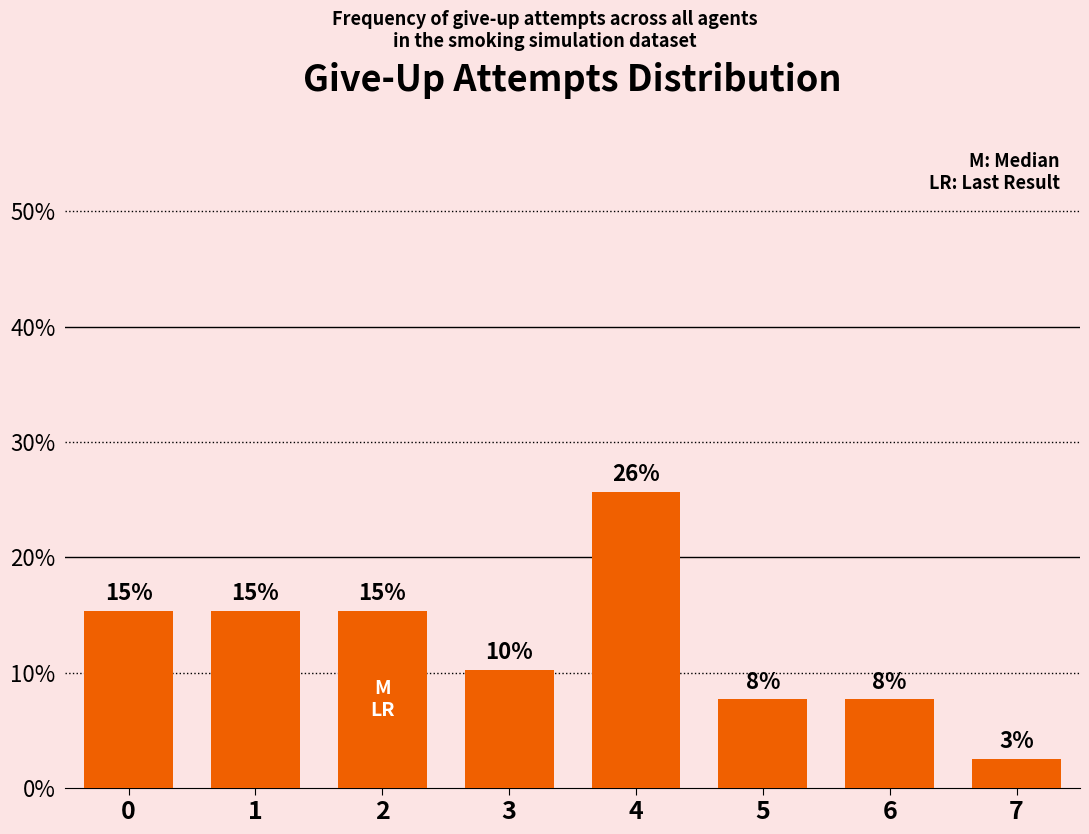

What is the difference between the maximum and minimum values?

0.2